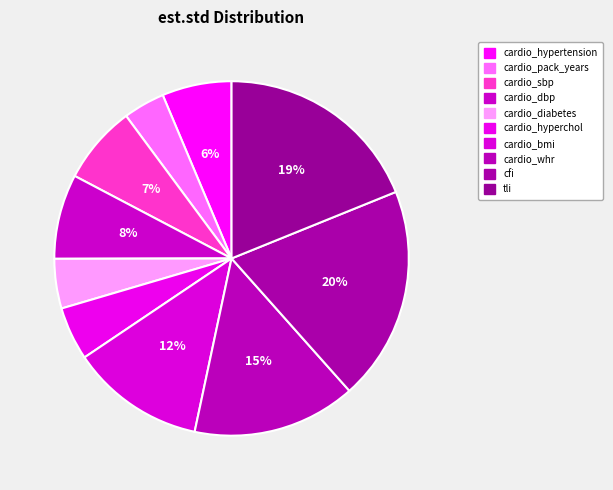

How many slices are in this pie chart?

10